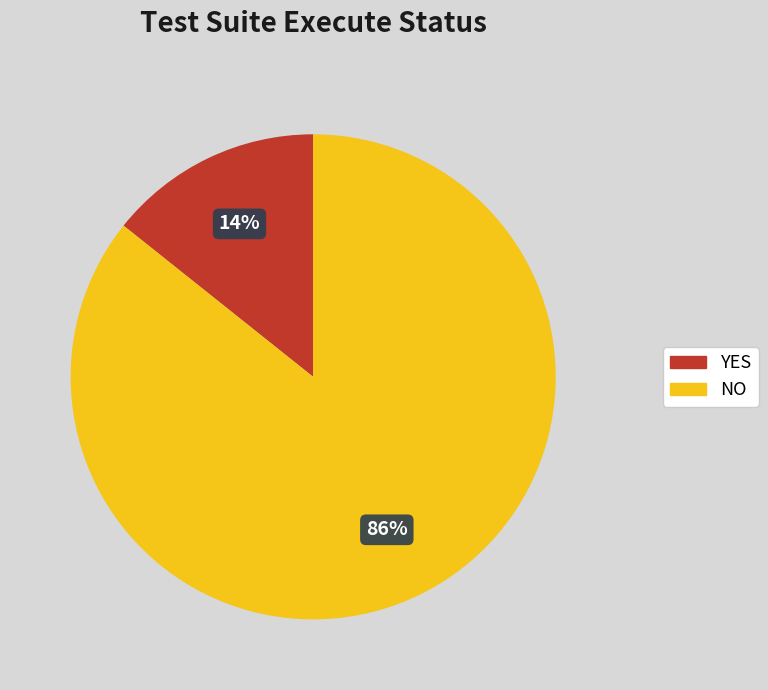

Is there any slice that represents more than half of the pie?

Yes